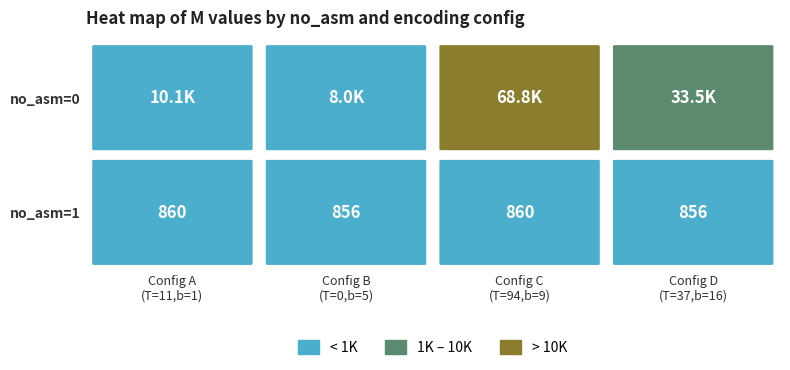

Is it true that 1 equals 860 at 0?

True